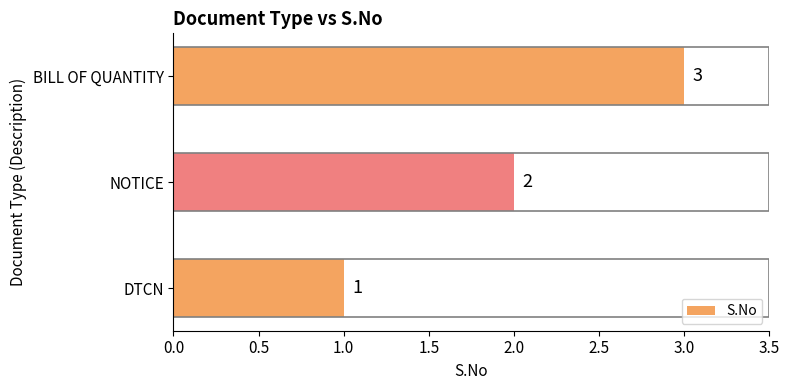

List the labels in order of value, smallest first.

DTCN, NOTICE, BILL OF QUANTITY